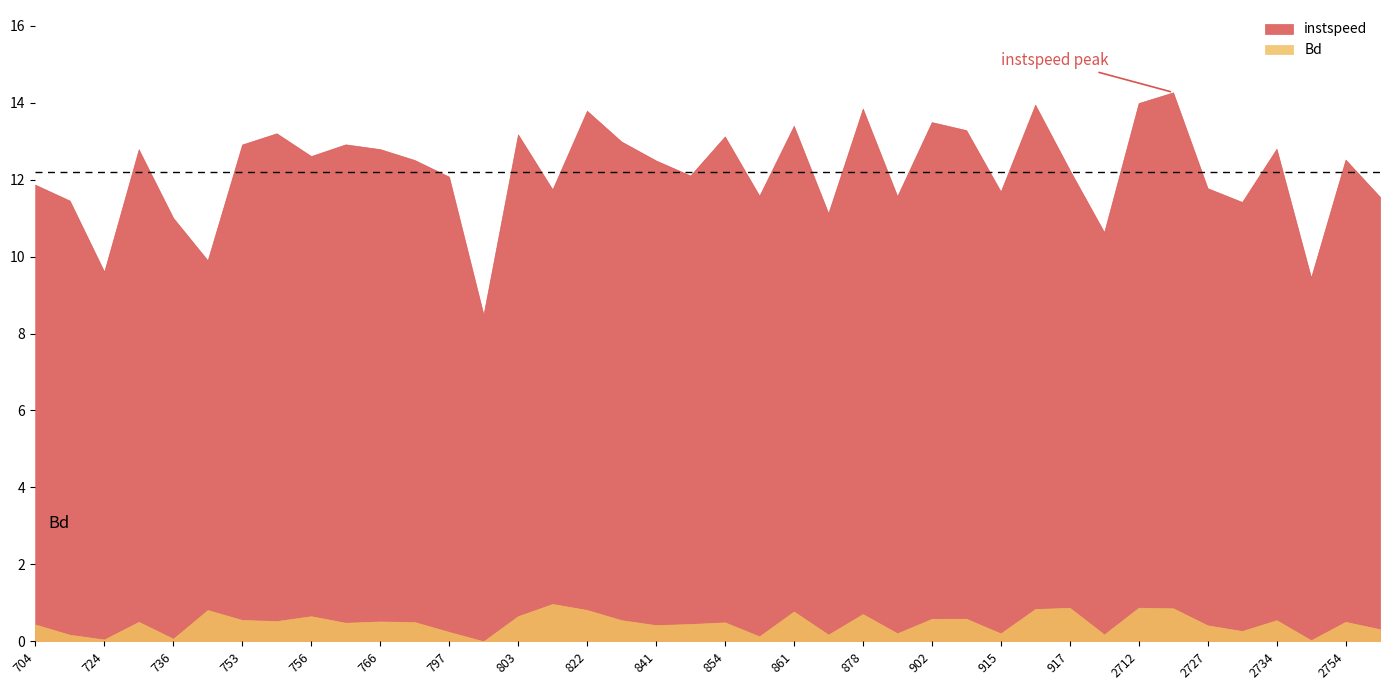

True or false: Bd and instspeed intersect in this chart.

False